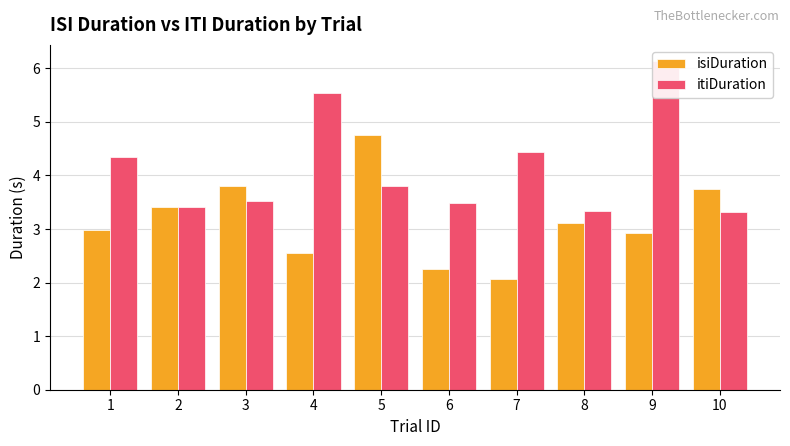

What is the lowest value of the itiDuration series?

3.3